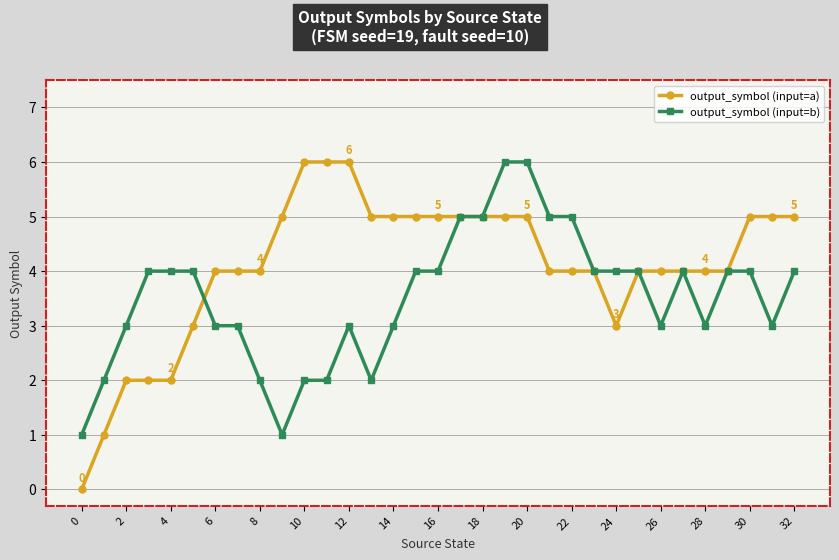

What is the difference between the maximum and second lowest values in the output_symbol (input=b) series?

5